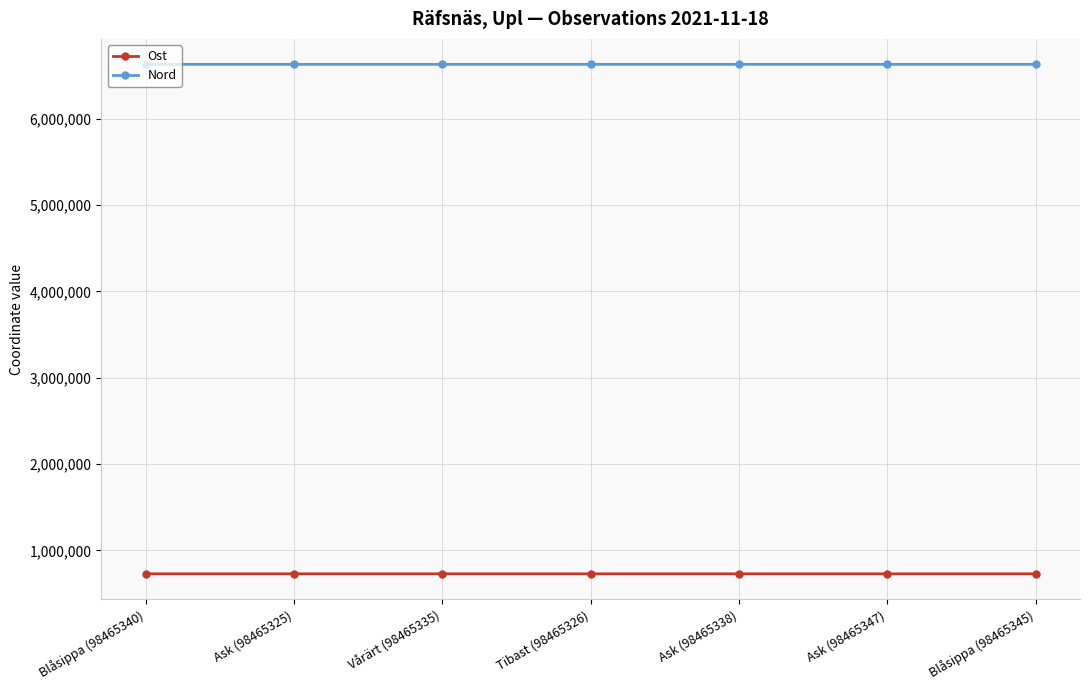

Where does the Nord series first go above 6631244?

Blåsippa (98465340)